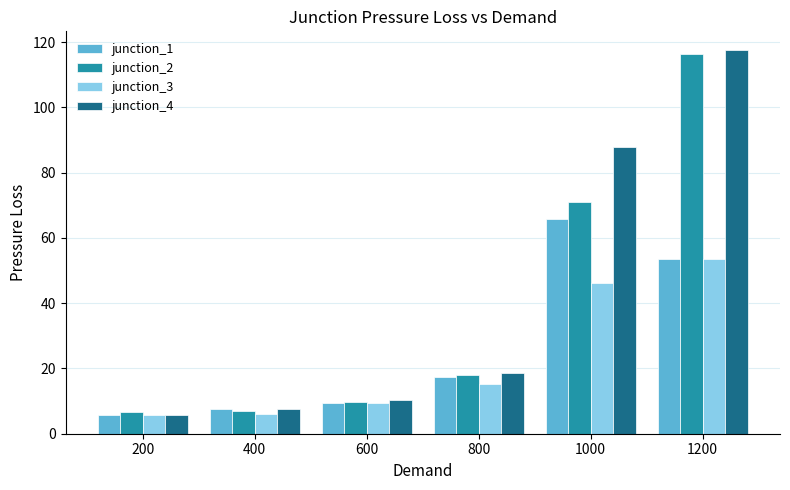

What is the difference between the second highest and minimum values in the junction_1 series?

48.0